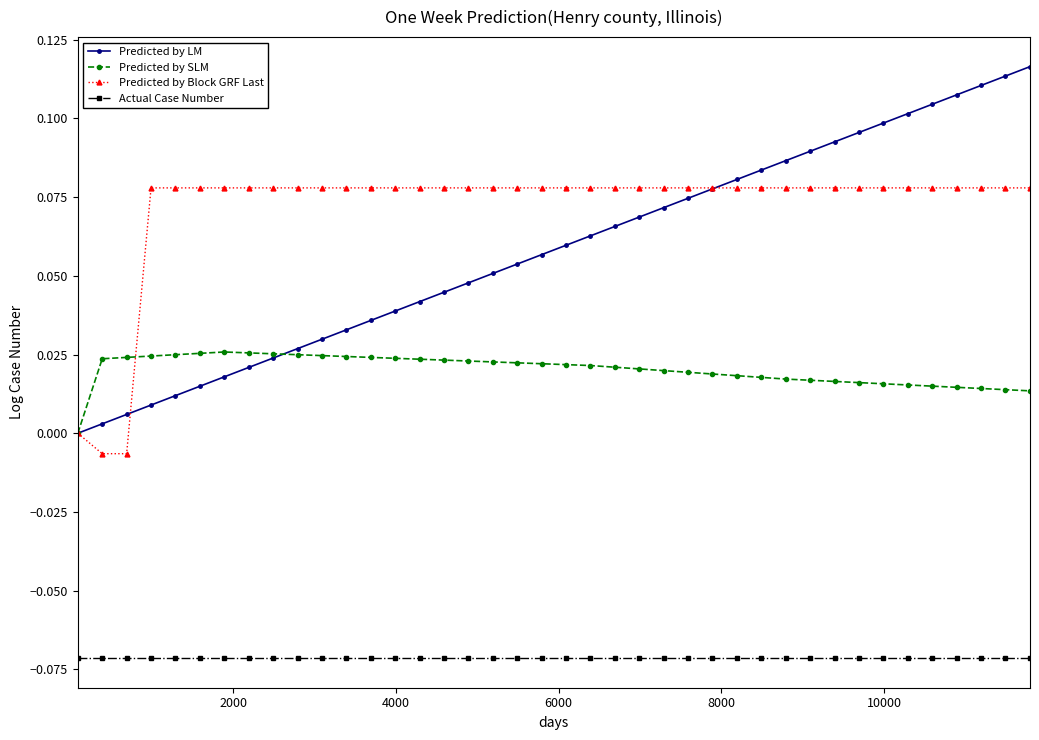

True or false: Predicted by Block GRF Last and Actual Case Number intersect in this chart.

False